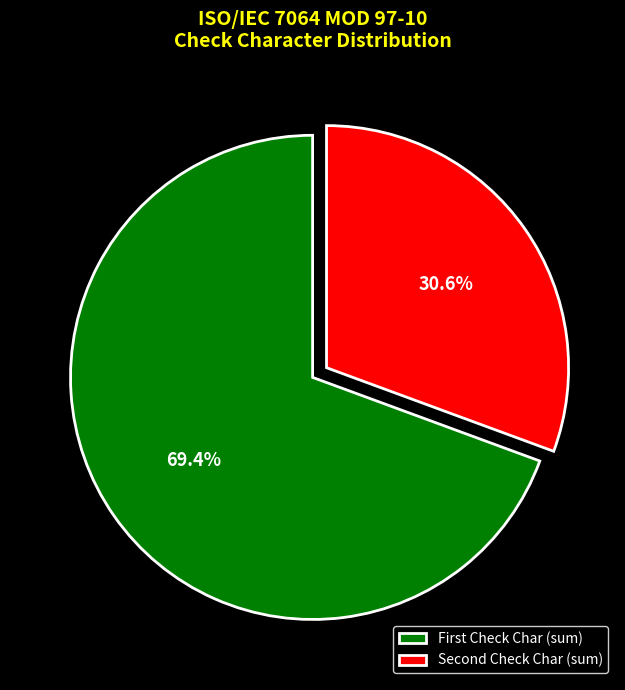

What is the smallest slice in the pie chart?

Second Check Char (sum)